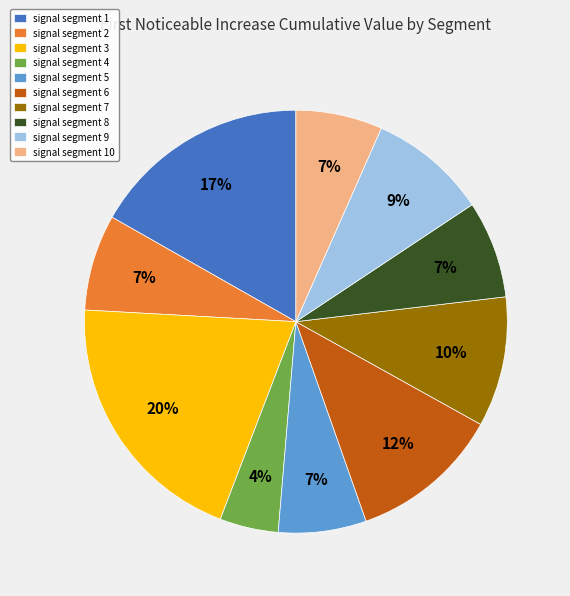

To the nearest percent, what is the average slice percentage?

10%